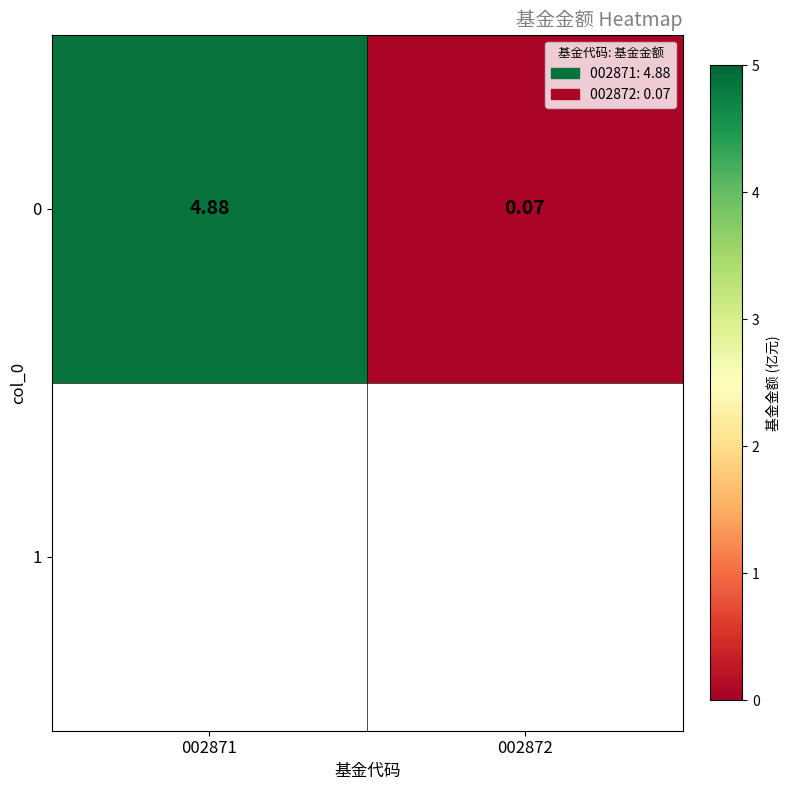

Reading left to right, transcribe all the data shown in this chart.

4.9	0.1